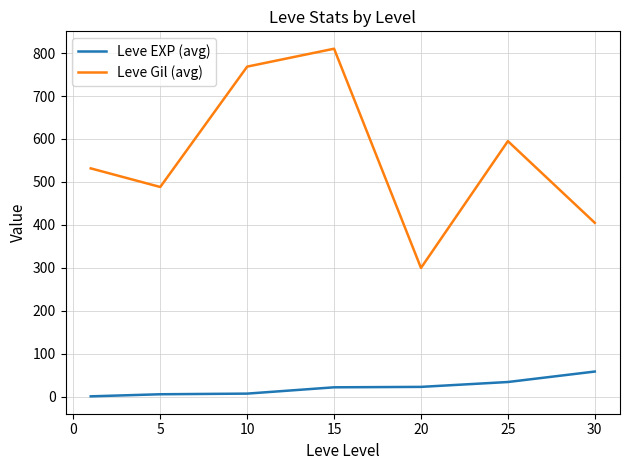

True or false: Leve EXP (avg) and Leve Gil (avg) intersect in this chart.

False